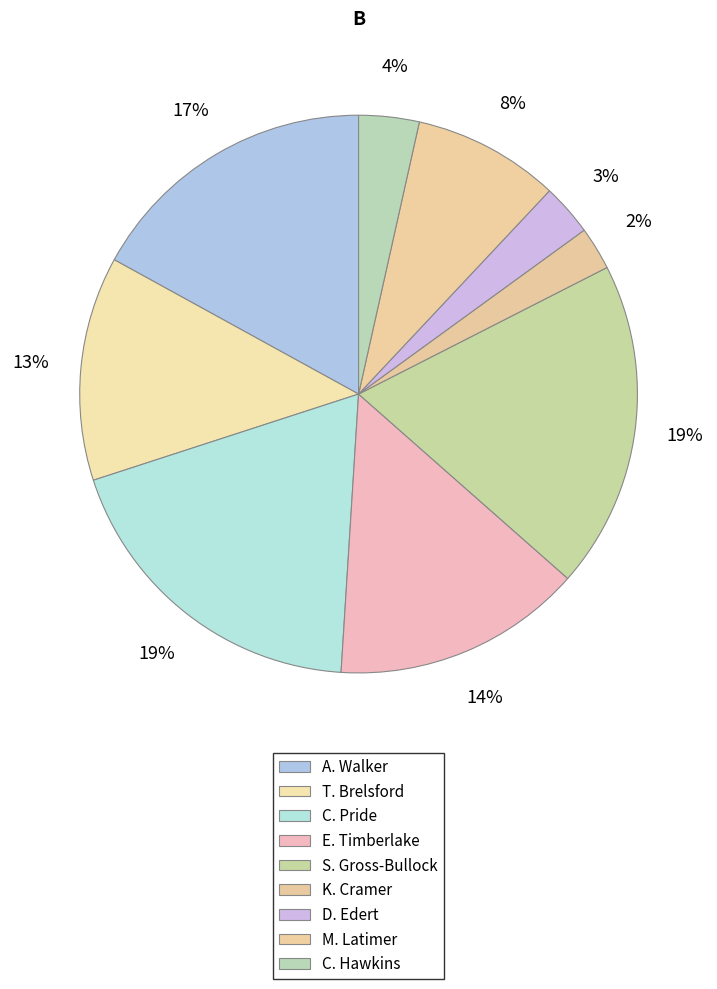

What is the change in value from D. Edert to C. Hawkins?

+1